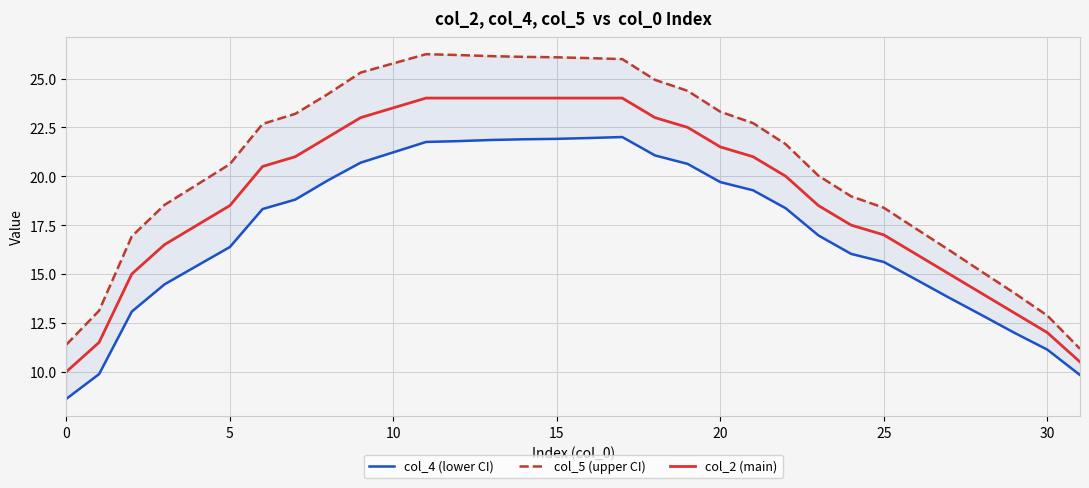

Is it true that col_5 (upper CI) equals 16.2 at 27?

True